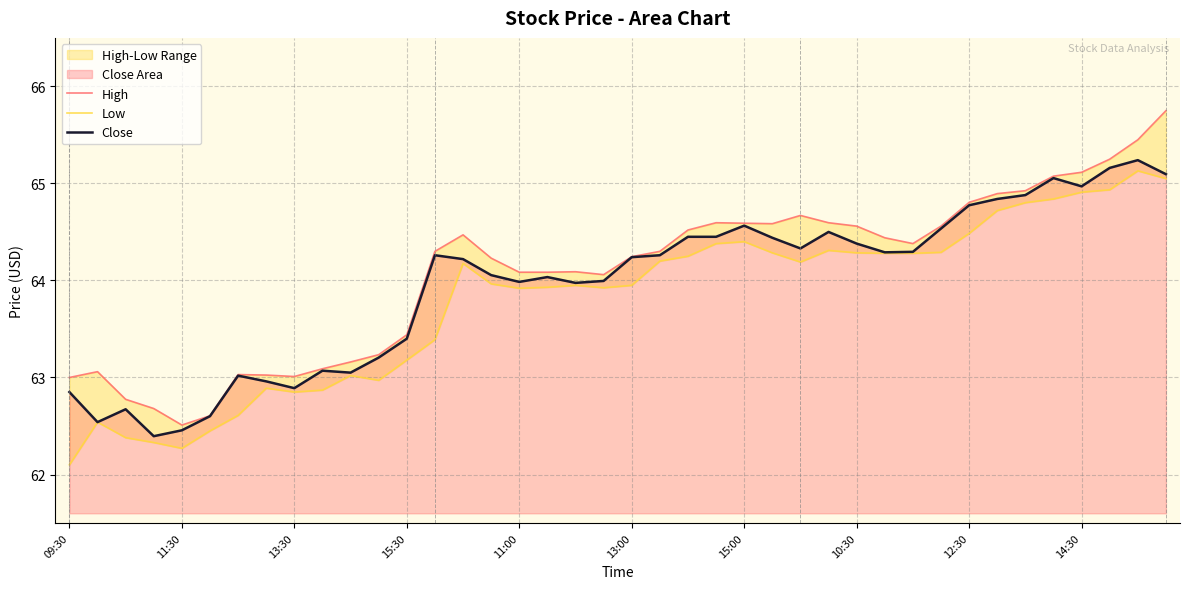

Is it true that Close equals 64.2 at 13:00?

True